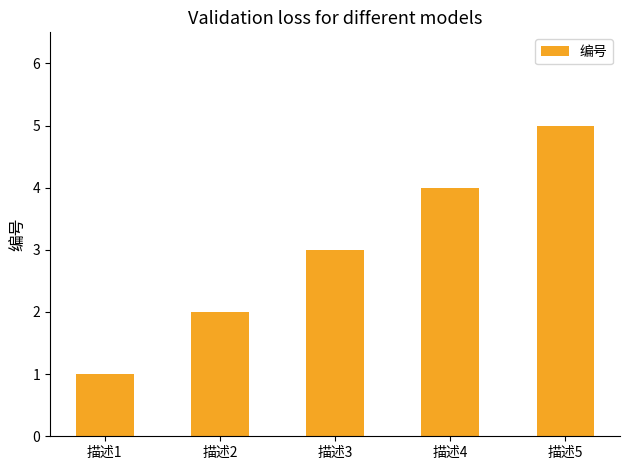

List the labels in order of value, smallest first.

描述1, 描述2, 描述3, 描述4, 描述5